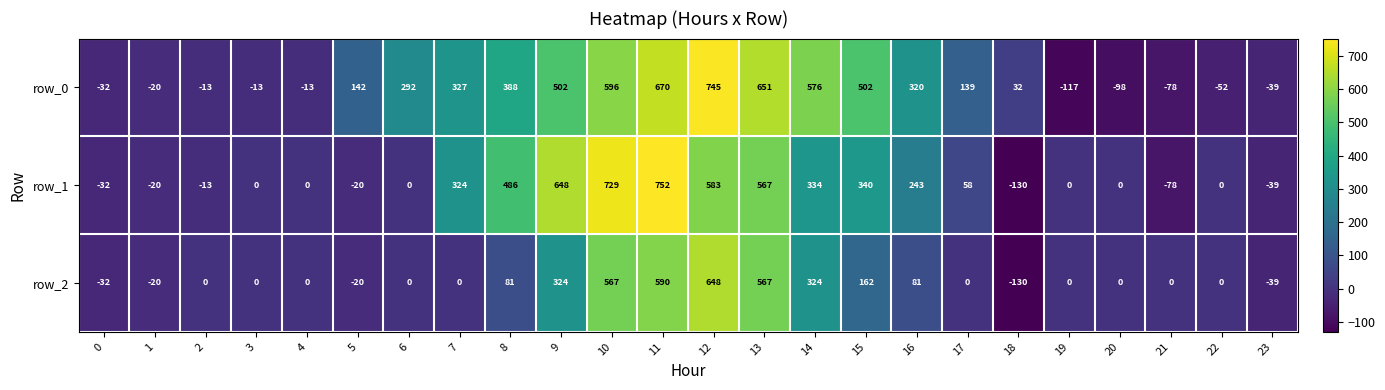

What is the approximate value of row_2 at 11, to the nearest 50?

600